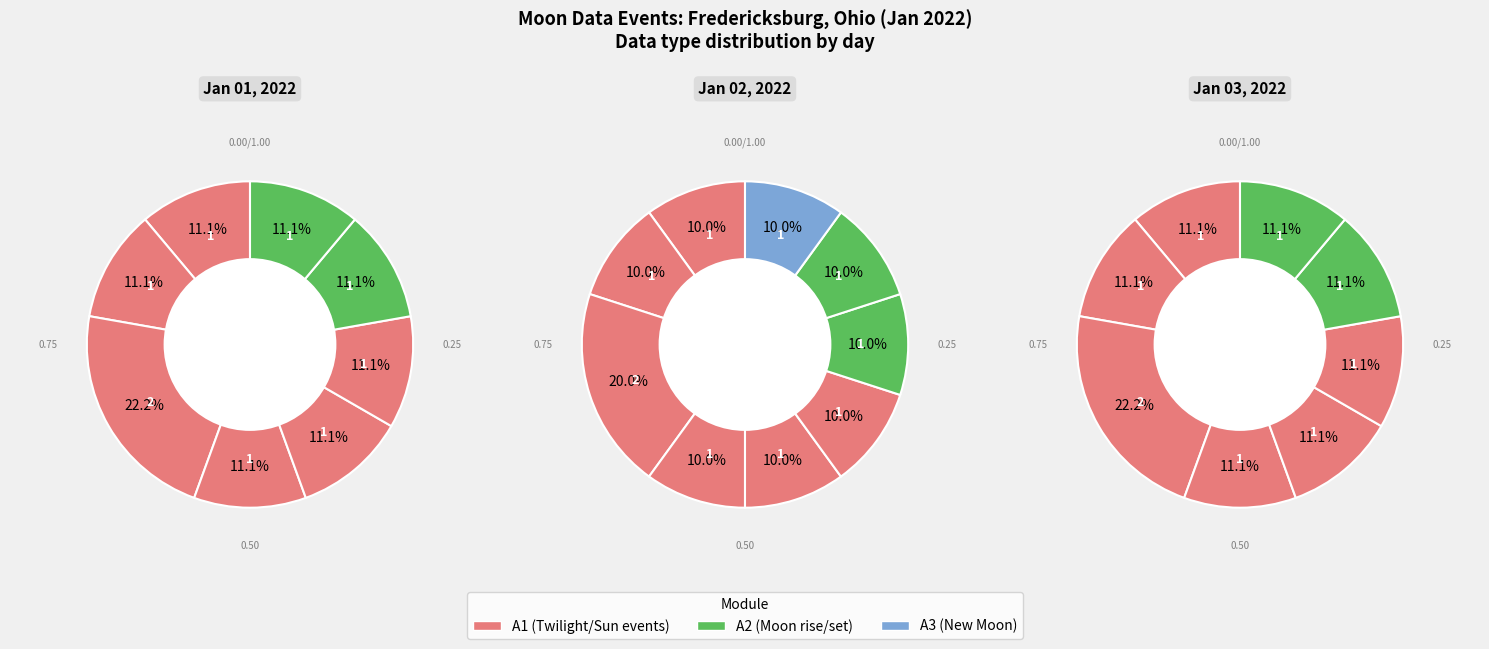

How many segments does this pie chart have?

9